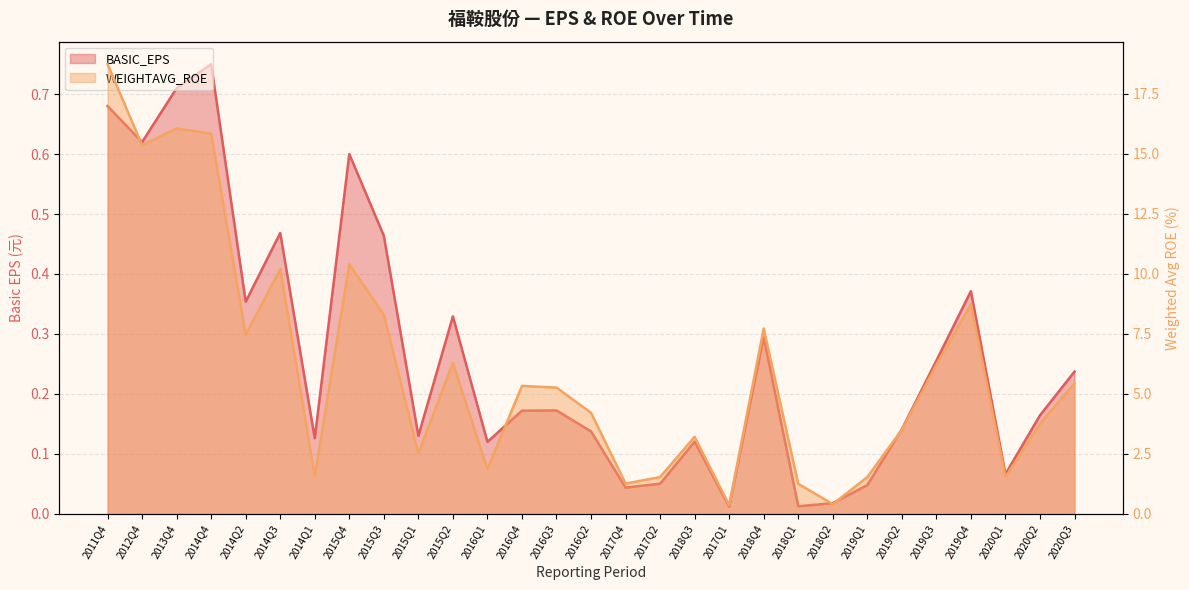

How many categories are shown in the chart?

29